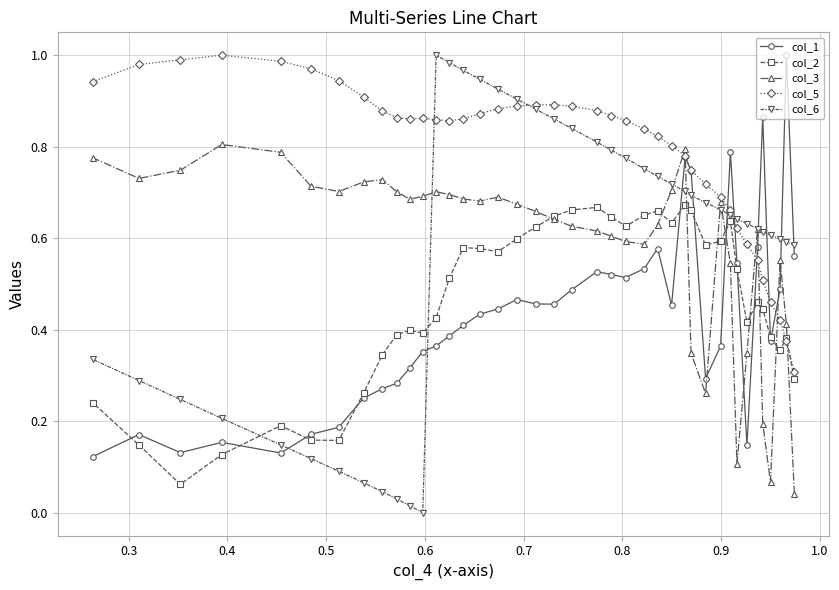

Which series has the largest range (max minus min)?

col_6